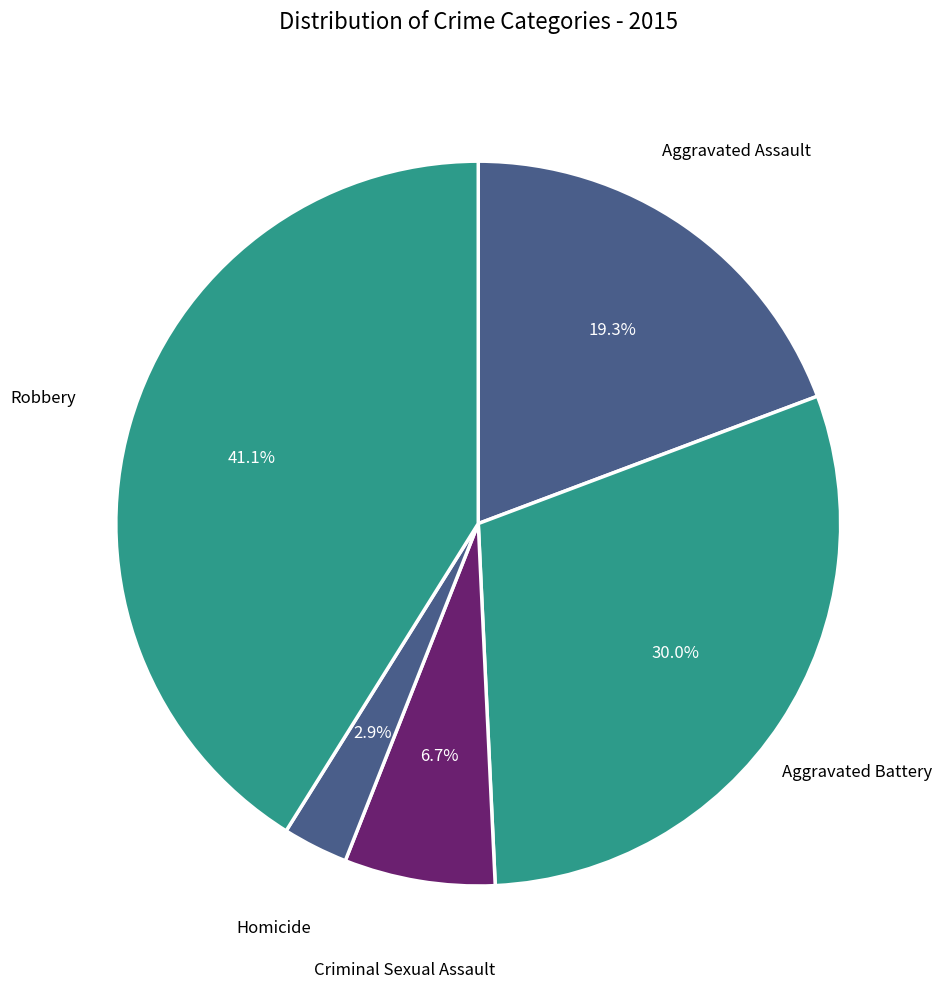

To the nearest percent, what is the difference between the largest and smallest slice percentages?

38%